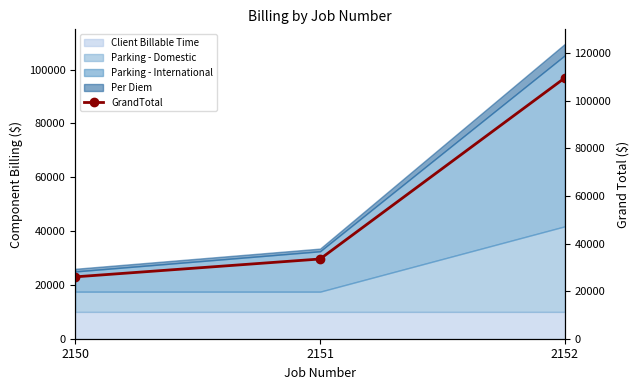

Which has a higher value, 2151 or 2152?

2152